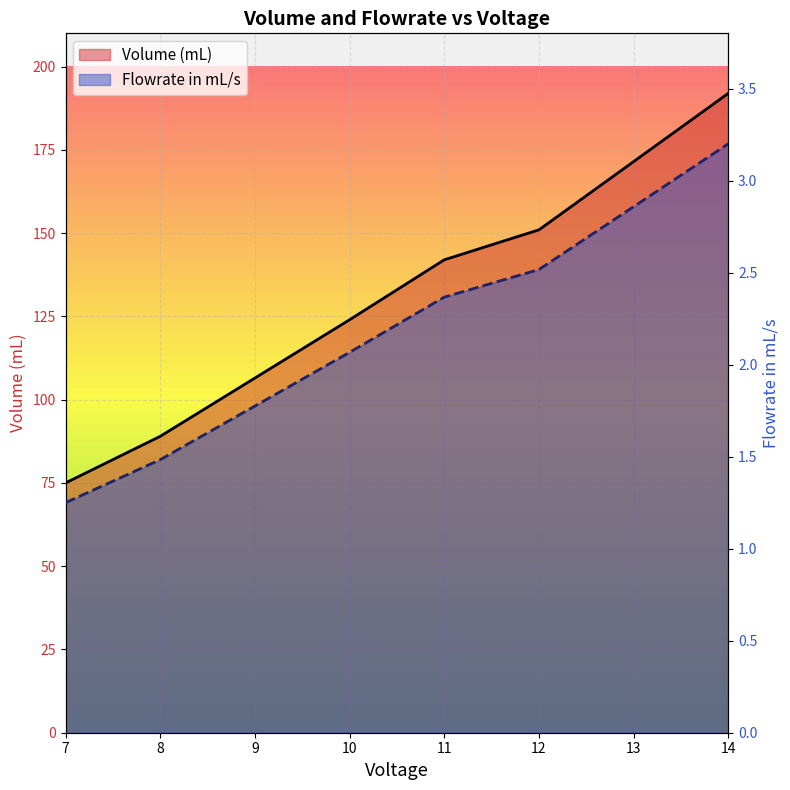

What is the minimum value shown in the chart?

1.2